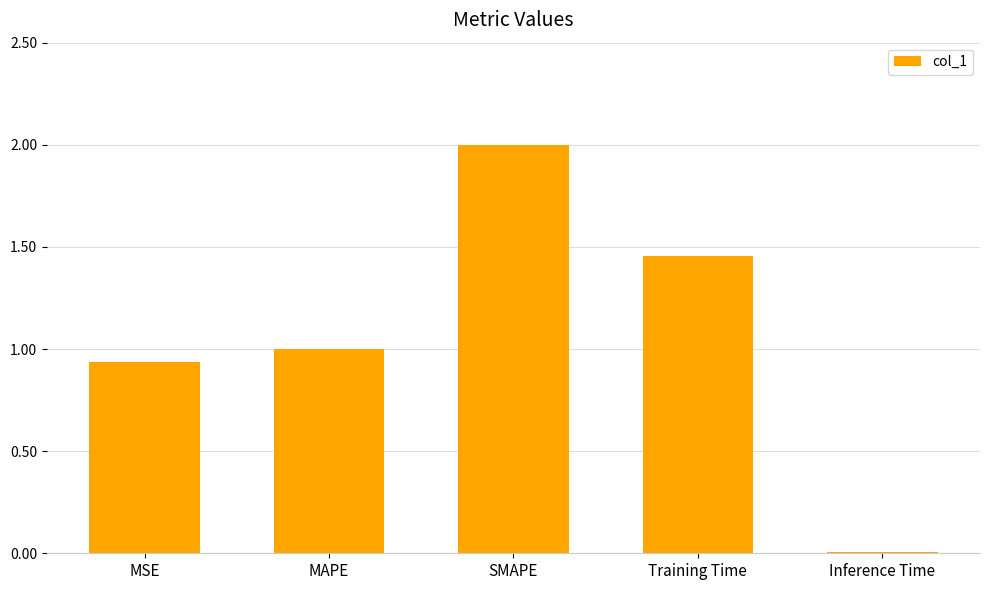

Count the number of data series in this chart.

1